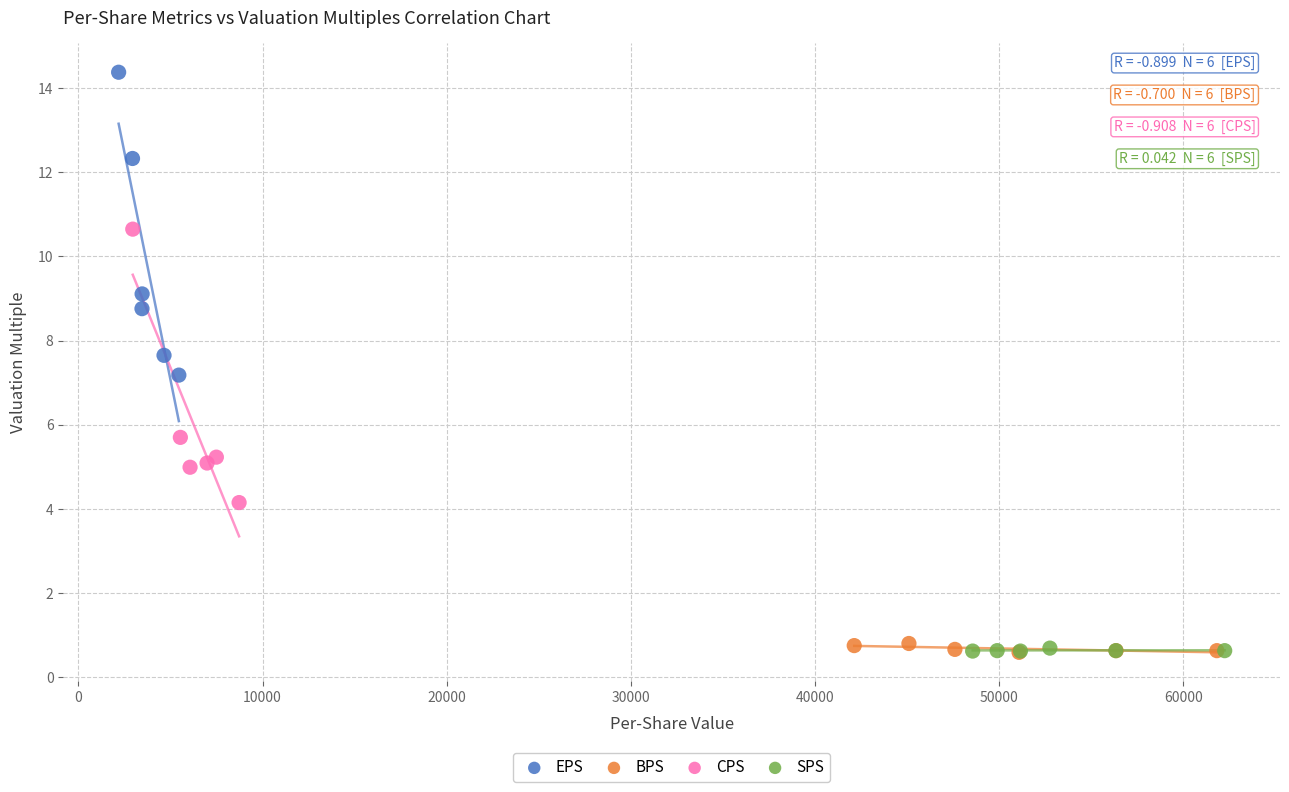

Which series contains the highest Y value?

EPS